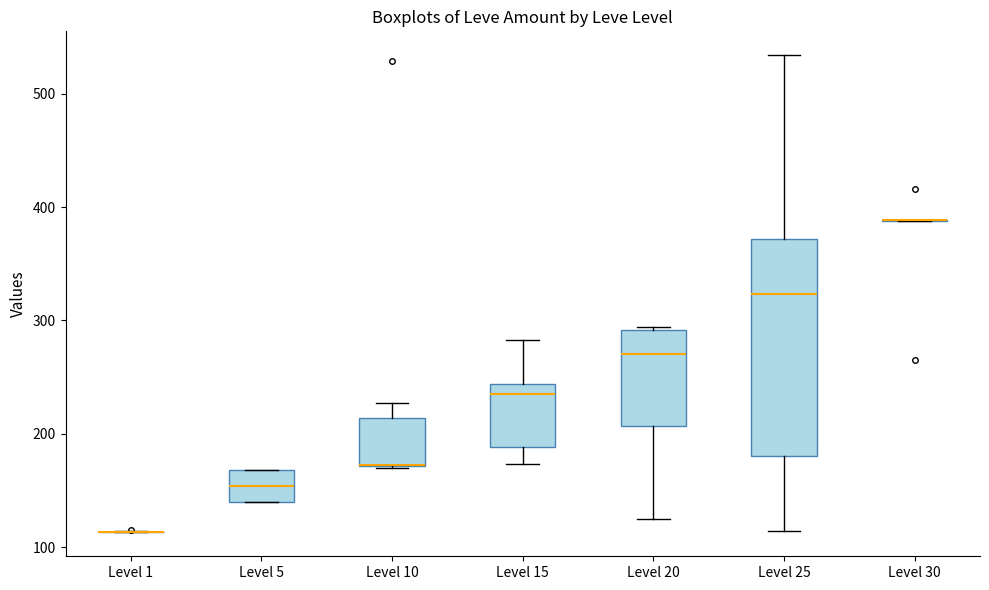

Reading left to right, transcribe this box plot: for each box, give where its median line is, the range the box spans, and where its two whiskers end, as read against the y-axis. The values are not printed on the chart, so give them approximately, as read against the axis.

Level 1: box collapsed to a line at 110, whiskers 110 to 110
Level 5: median 150, box 140 to 170, whiskers 140 to 170
Level 10: median 170 (drawn on the box's lower edge), box 170 to 210, whiskers 170 to 230
Level 15: median 240 (just below the box's upper edge), box 190 to 240, whiskers 170 to 280
Level 20: median 270, box 210 to 290, whiskers 130 to 290
Level 25: median 320, box 180 to 370, whiskers 110 to 530
Level 30: box collapsed to a line at 390, whiskers 390 to 390